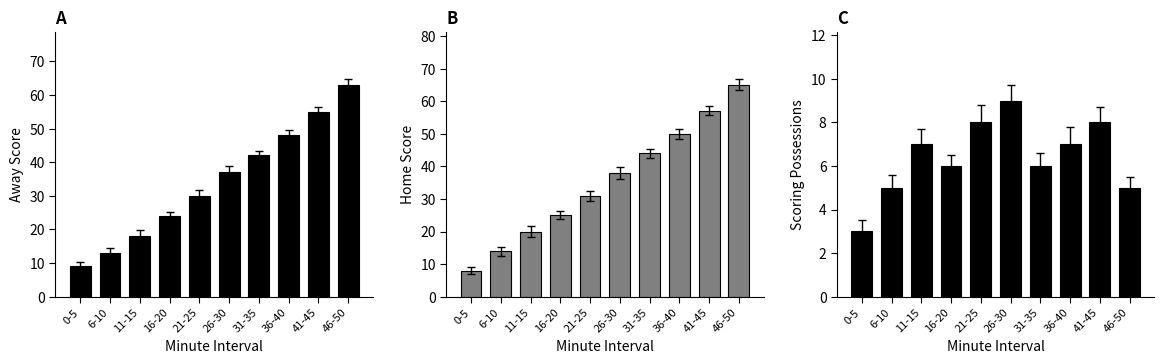

How many values in the Home Score series are below 38?

5